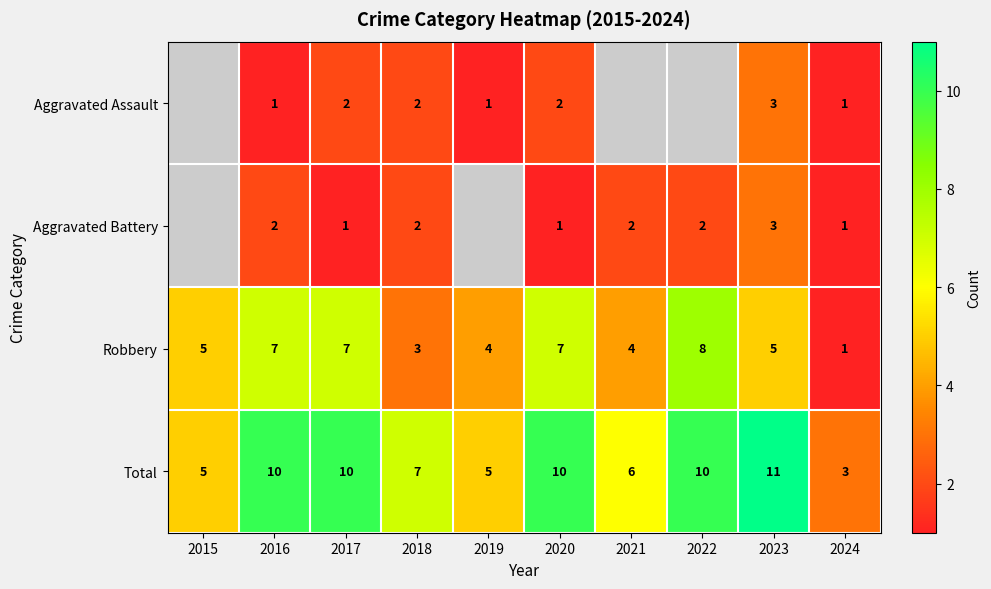

How many Robbery values are between 4 and 7?

7